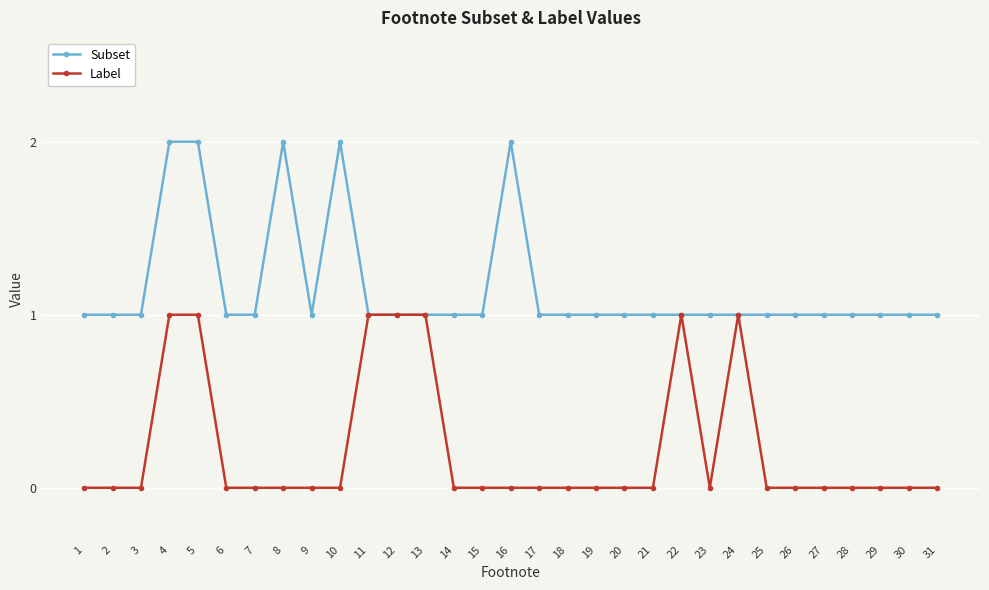

List the series in order of their peak value, highest first.

Subset, Label